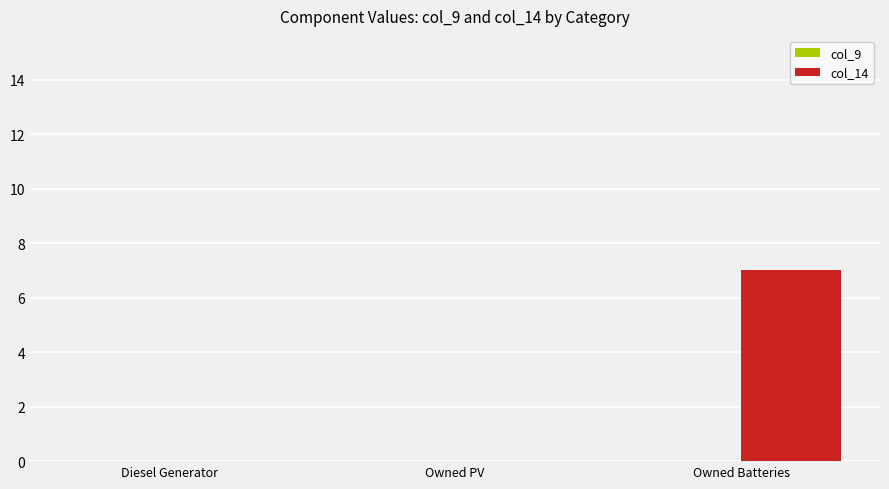

What is the maximum value shown in the chart?

7